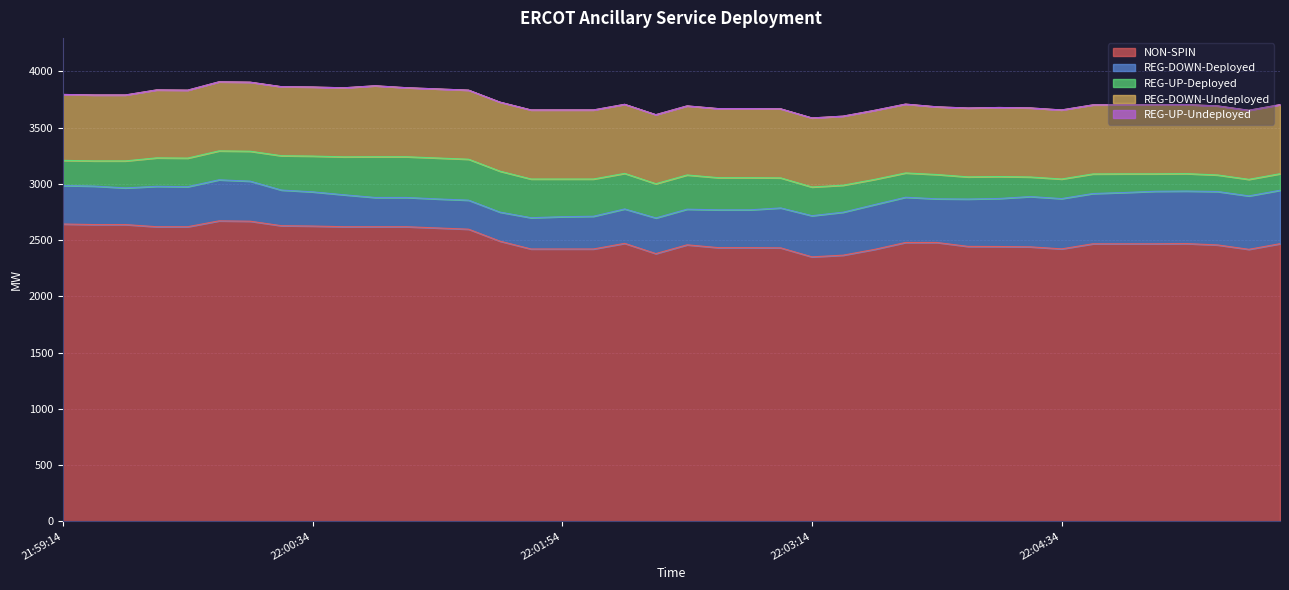

Reading right to left, transcribe all the data shown in this chart.

NON-SPIN: 2468	2418	2457	2469	2467	2467	2467	2422	2440	2443	2444	2479	2479	2417	2366	2351	2431	2433	2433	2458	2380	2471	2421	2421	2421	2491	2597	2608	2619	2619	2619	2625	2628	2668	2671	2619	2619	2638	2638	2643
REG-DOWN-Deployed: 475	475	475	467	467	456	447	447	447	427	421	388	402	398	382	366	355	336	336	317	317	306	291	287	278	258	258	258	260	260	284	304	317	356	365	356	359	326	342	342
REG-UP-Deployed: 147	147	147	155	155	166	174	174	174	195	197	216	216	224	240	255	267	286	286	304	304	316	331	335	344	364	364	364	362	362	337	318	305	266	257	254	253	240	224	224
REG-DOWN-Undeployed: 614	614	614	614	614	614	614	614	614	614	612	602	612	614	614	614	614	614	614	614	614	614	614	614	614	614	614	614	614	631	614	614	614	614	614	604	604	586	586	586
REG-UP-Undeployed: 0	0	0	0	0	0	0	0	0	0	0	0	0	0	0	0	0	0	0	0	0	0	0	0	0	0	0	0	0	0	0	0	0	0	0	0	0	0	0	0